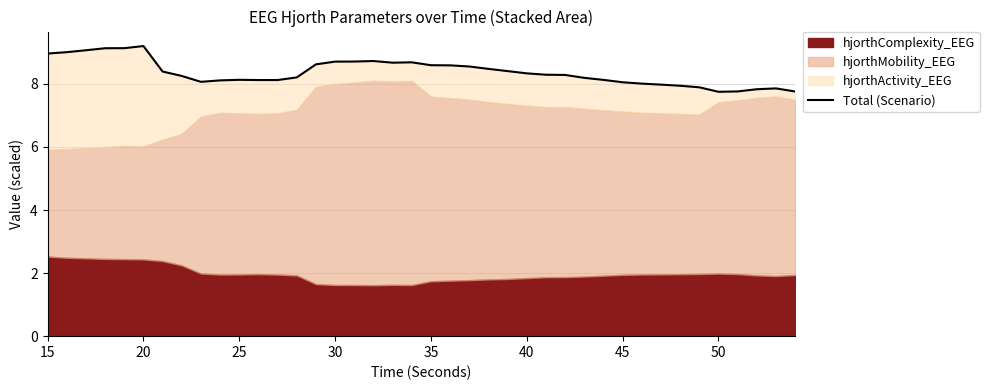

Reading left to right, extract all data points from this chart.

9.0	9.0	9.1	9.1	9.1	9.2	8.4	8.3	8.1	8.1	8.1	8.1	8.1	8.2	8.6	8.7	8.7	8.7	8.7	8.7	8.6	8.6	8.6	8.5	8.4	8.3	8.3	8.3	8.2	8.1	8.1	8.0	8.0	7.9	7.9	7.8	7.8	7.8	7.9	7.8